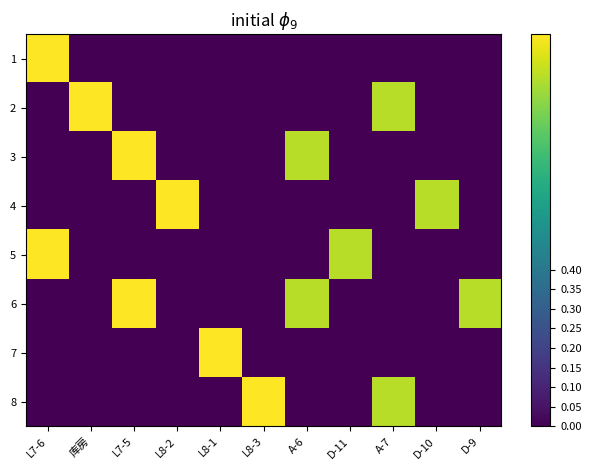

Rank the series at A-7 from lowest to highest value.

1, 3, 4, 5, 6, 7, 2, 8